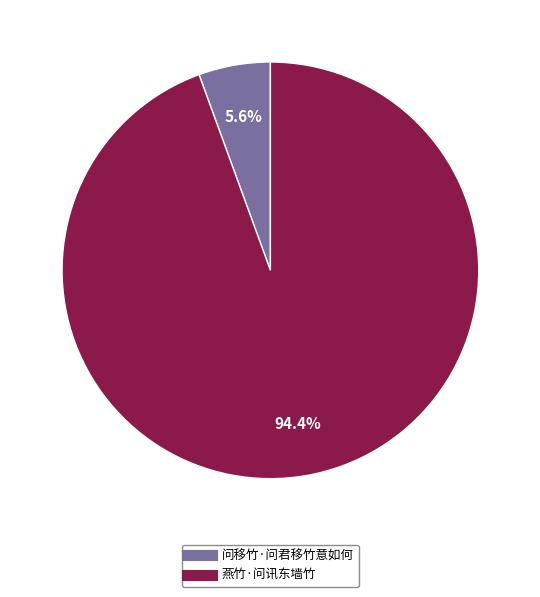

To the nearest percent, what is the difference between the largest and smallest slice percentages?

89%